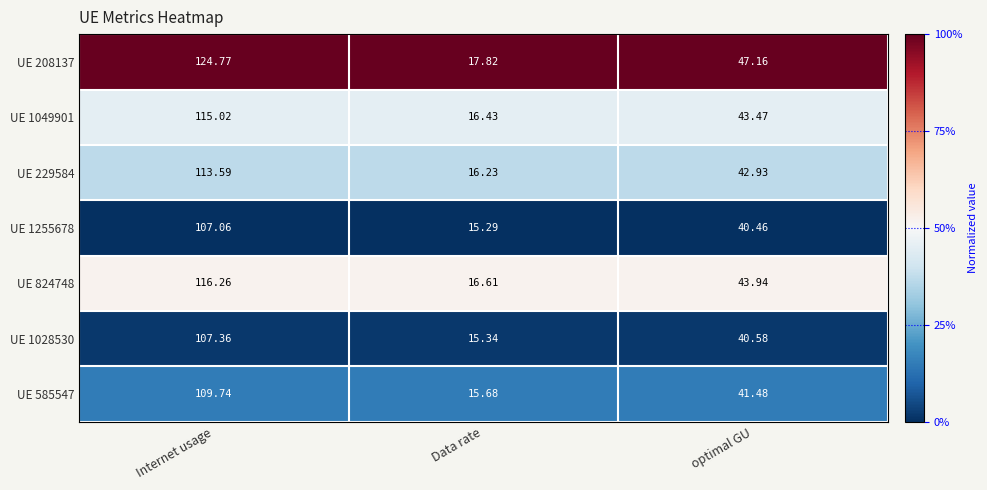

Which series has the largest total across all categories?

UE 208137